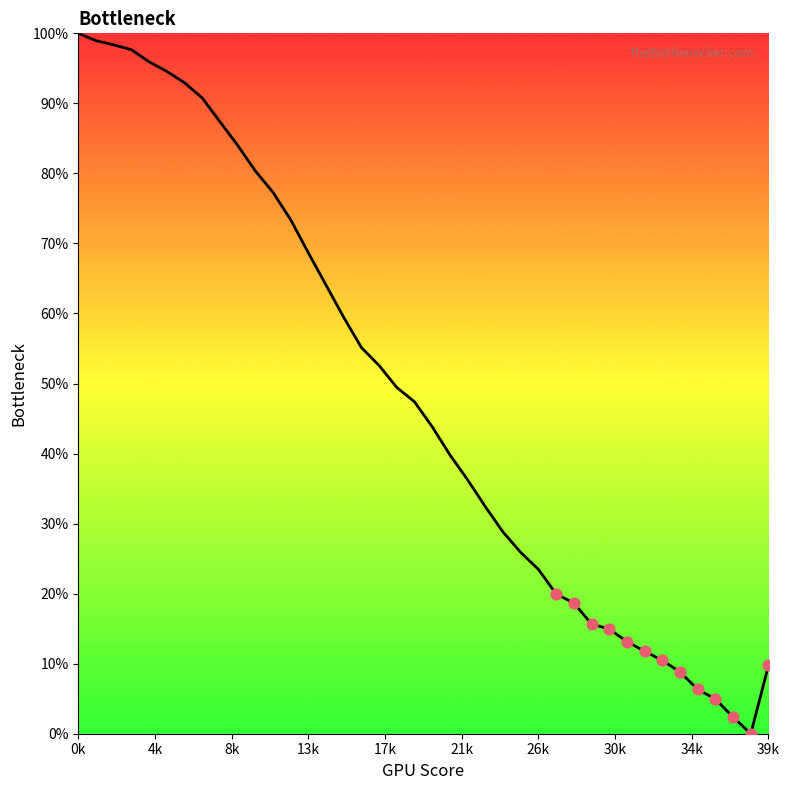

What is the maximum value shown in the chart?

100.0